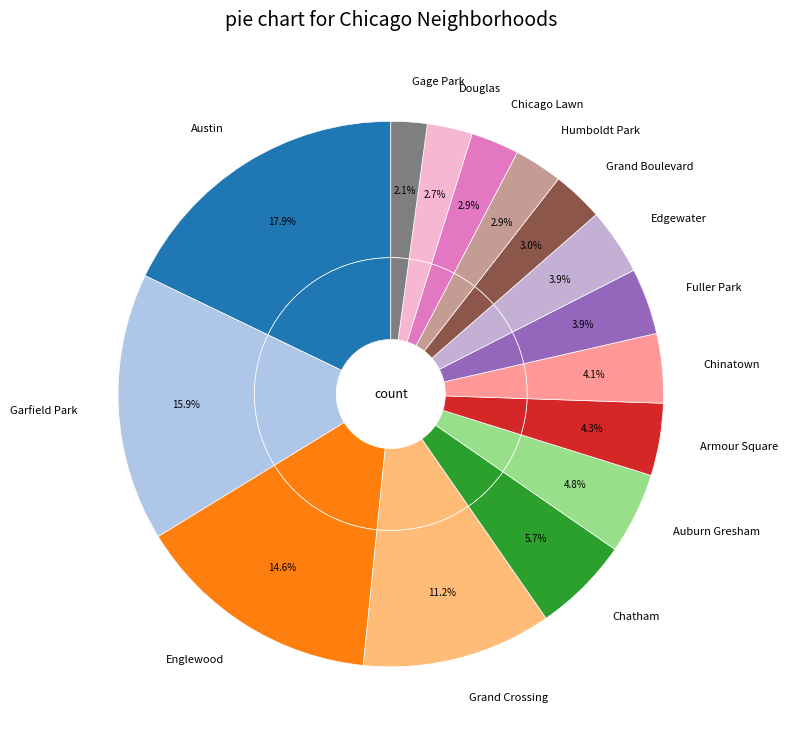

Do Humboldt Park and Englewood together represent more than half of the pie?

No